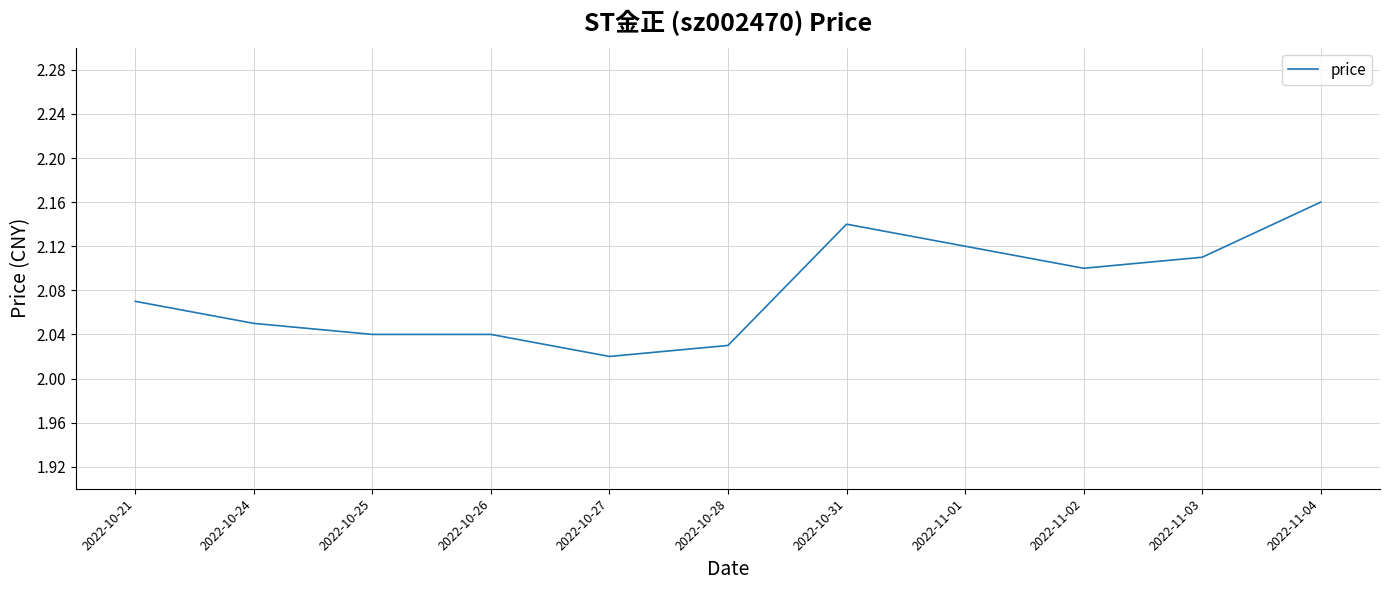

What is the difference between the maximum and minimum values?

0.1